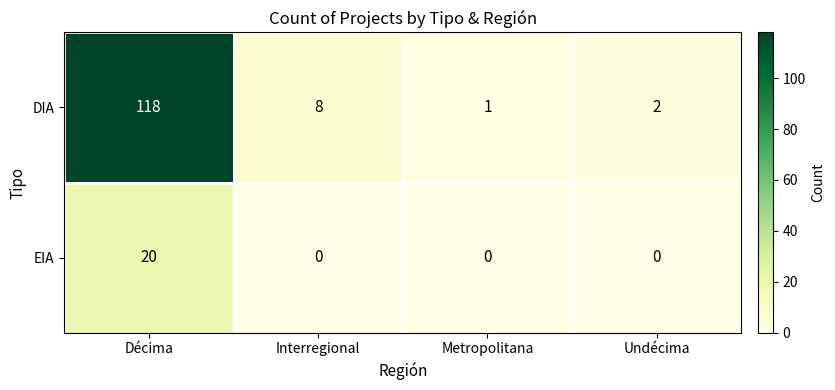

What is the spread (max minus min) of values at Undécima?

2